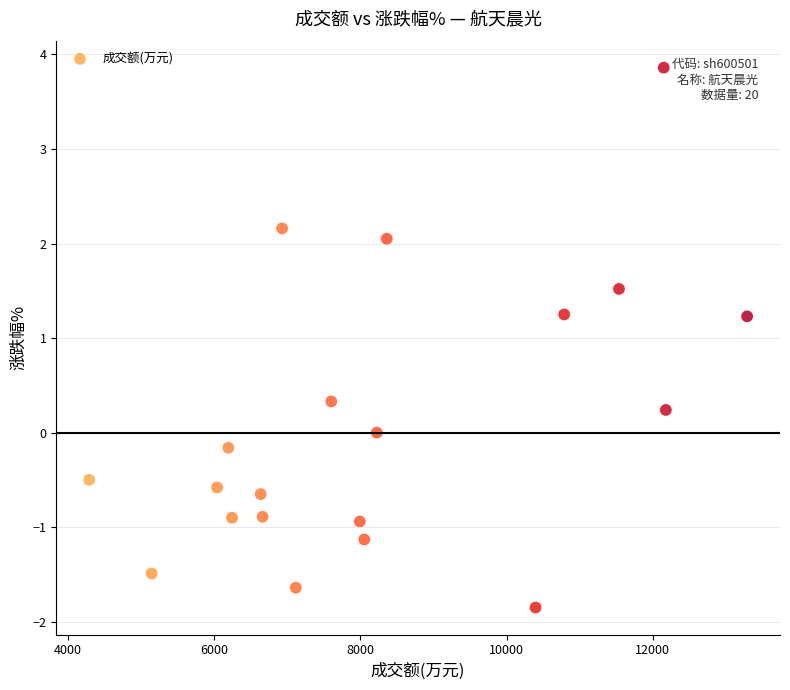

What is the range of X values (max minus min)?

9003.0